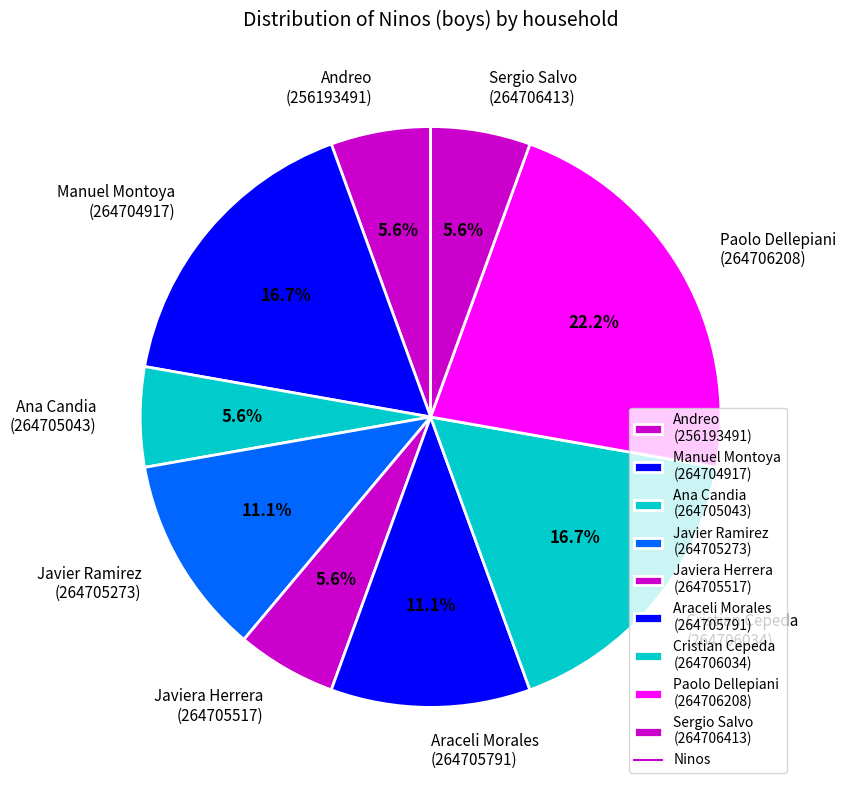

Which category has the biggest portion of the pie?

Paolo Dellepiani (264706208)